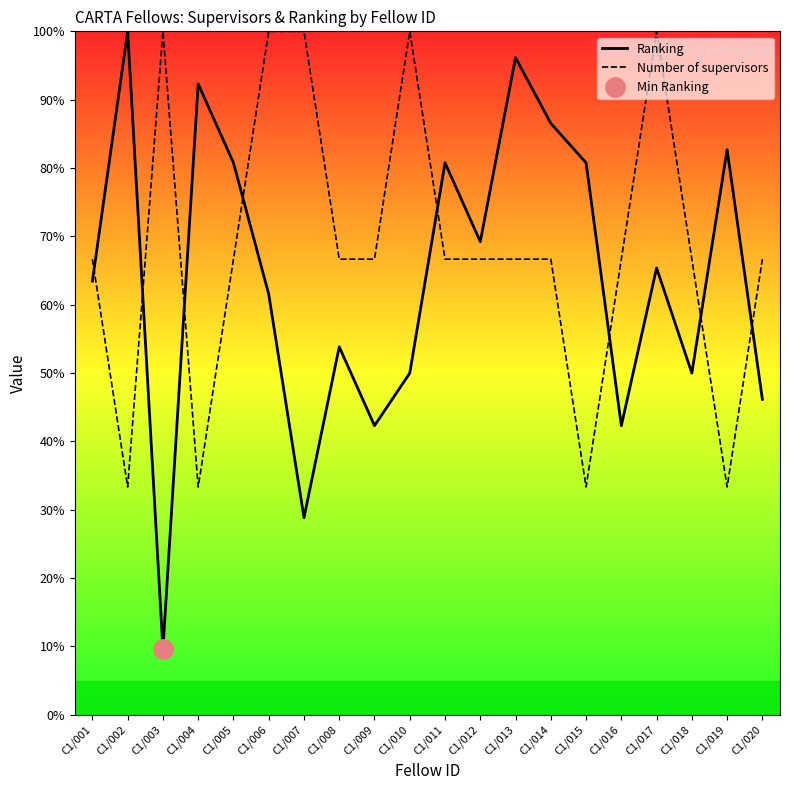

How many interior local peaks does the Number of supervisors series have?

3